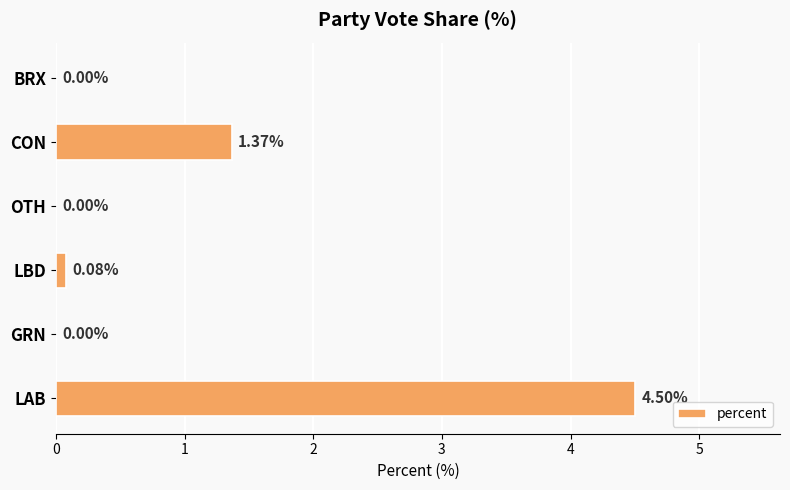

What is the change in value from LAB to CON?

-3.1